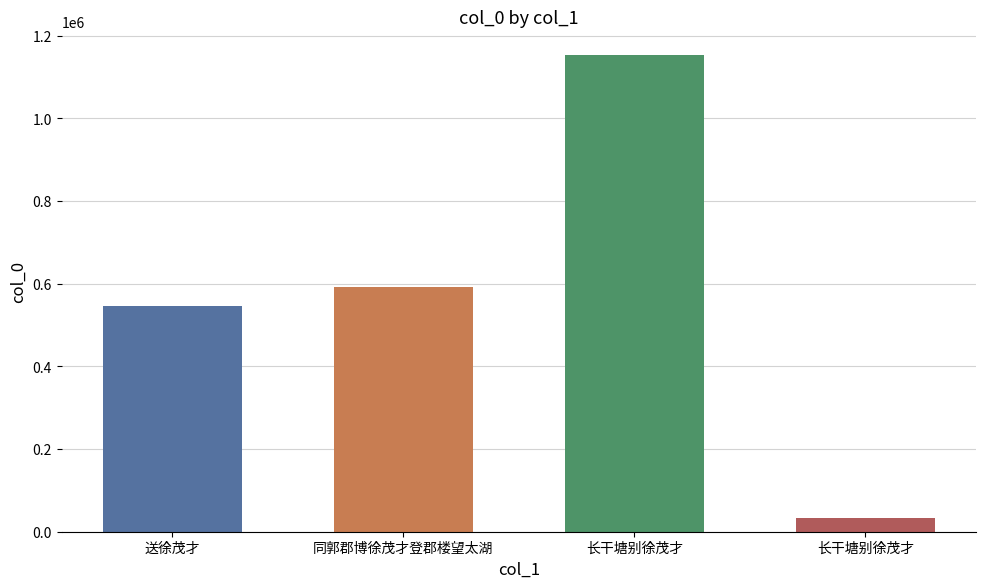

How many bars are there in total?

4